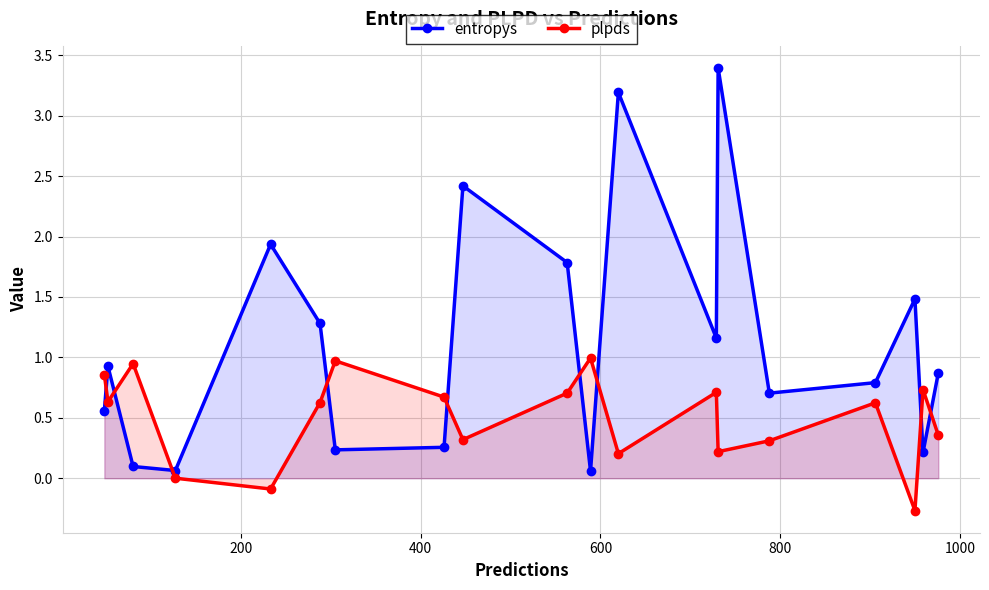

At how many categories does at least one series exceed 0?

19